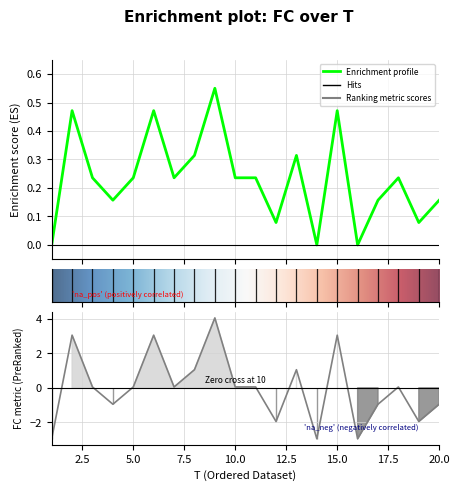

The chart shows a value of 0.5 at 2. True or false?

True